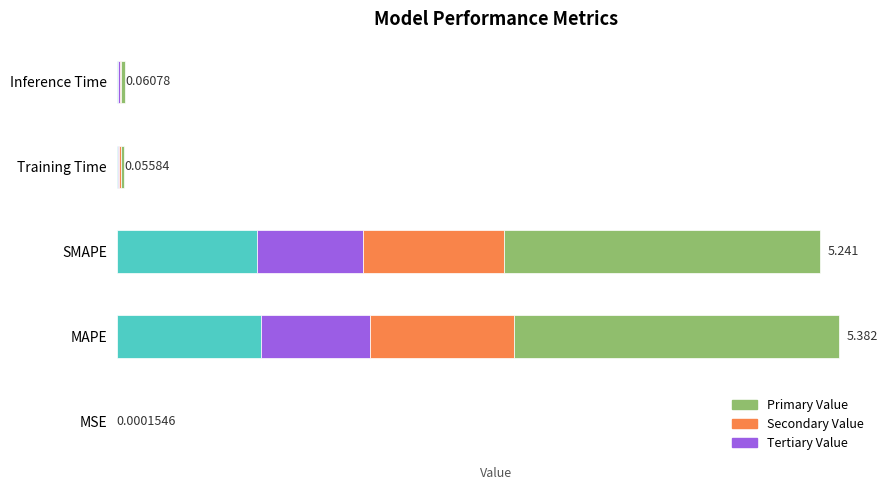

Which label corresponds to the largest value in the chart?

MAPE